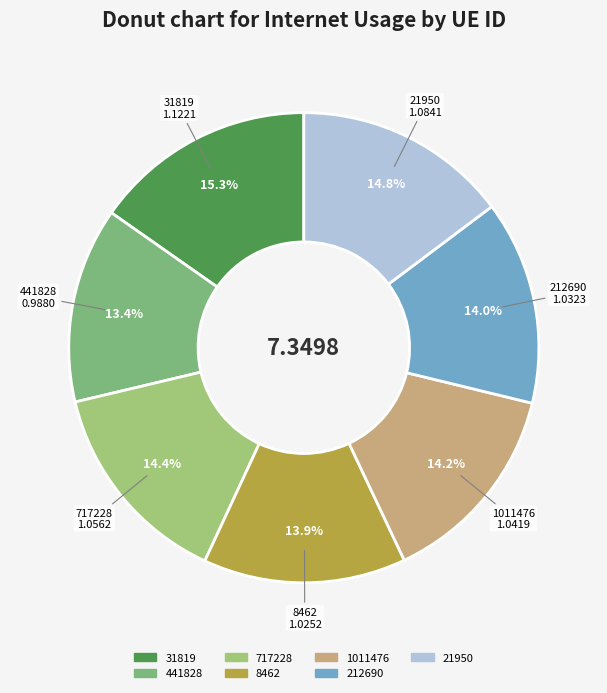

True or false: 1011476 accounts for 8% of the total.

False